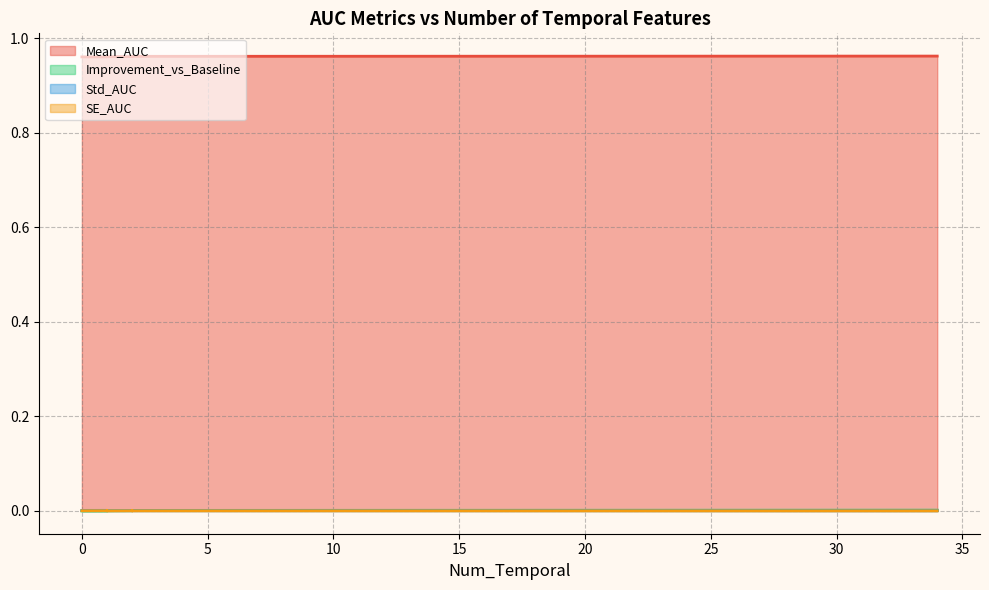

True or false: Std_AUC and Improvement_vs_Baseline intersect in this chart.

False